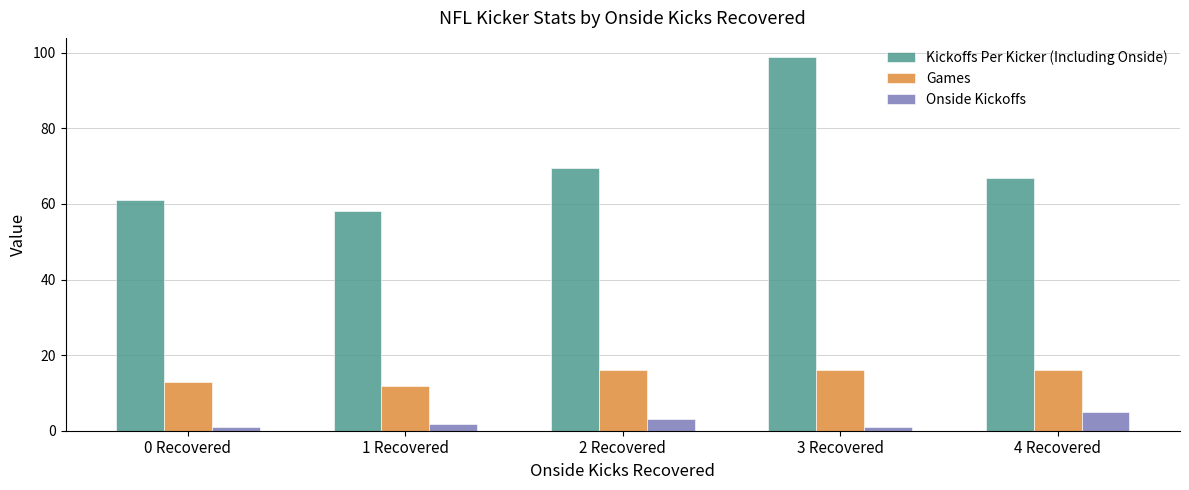

What is the total value across all series at 1 Recovered?

71.7